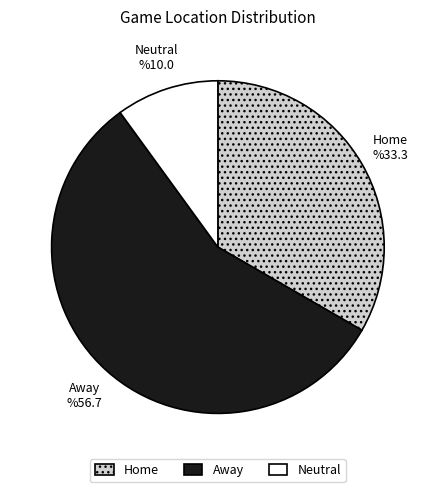

What is the ratio of the value at Home to the value at Away?

0.6